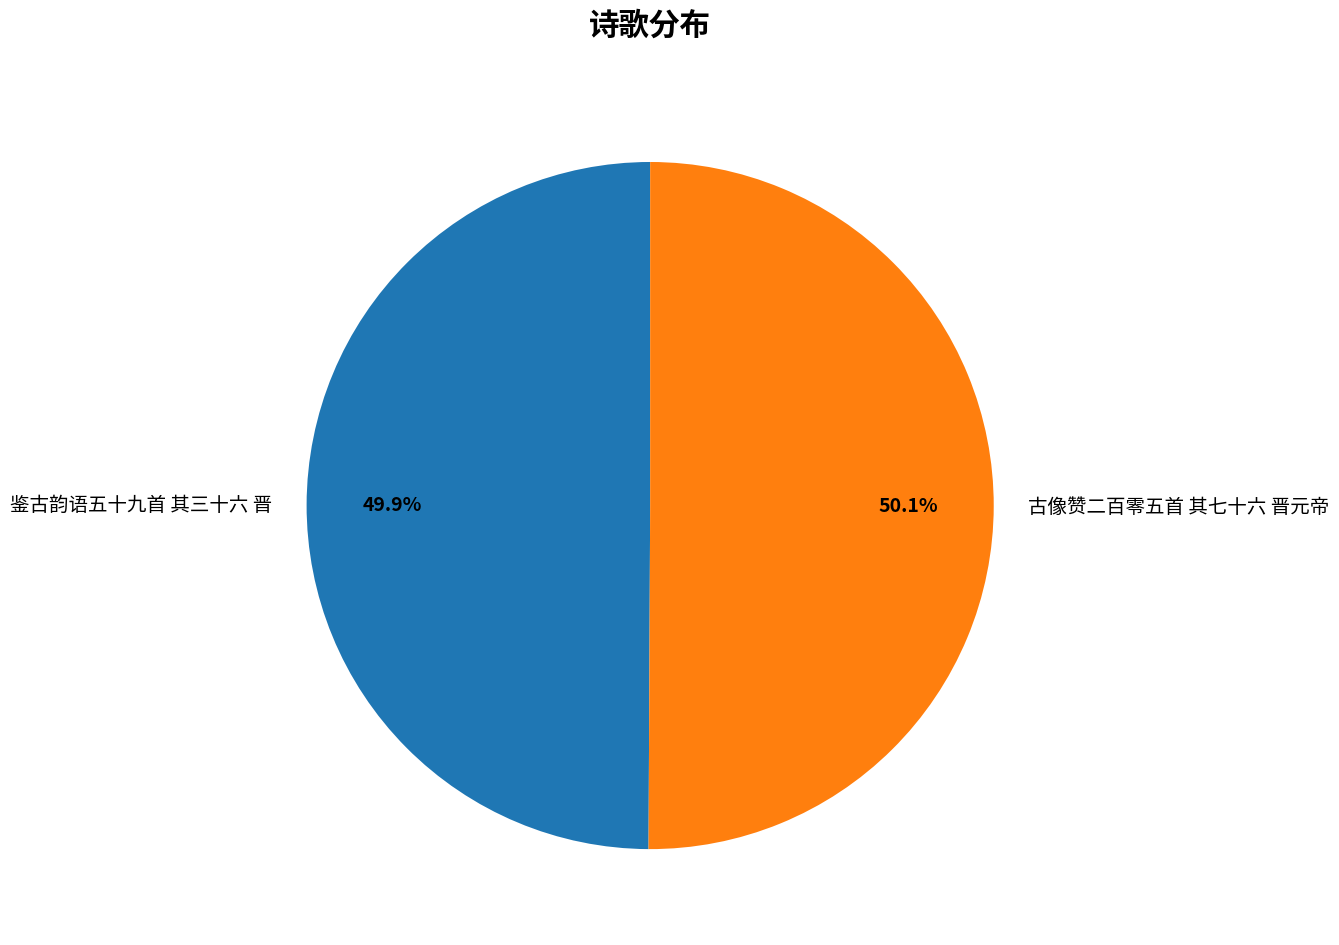

Approximately how many times larger is the value at 鉴古韵语五十九首 其三十六 晋 compared to 古像赞二百零五首 其七十六 晋元帝?

1.0